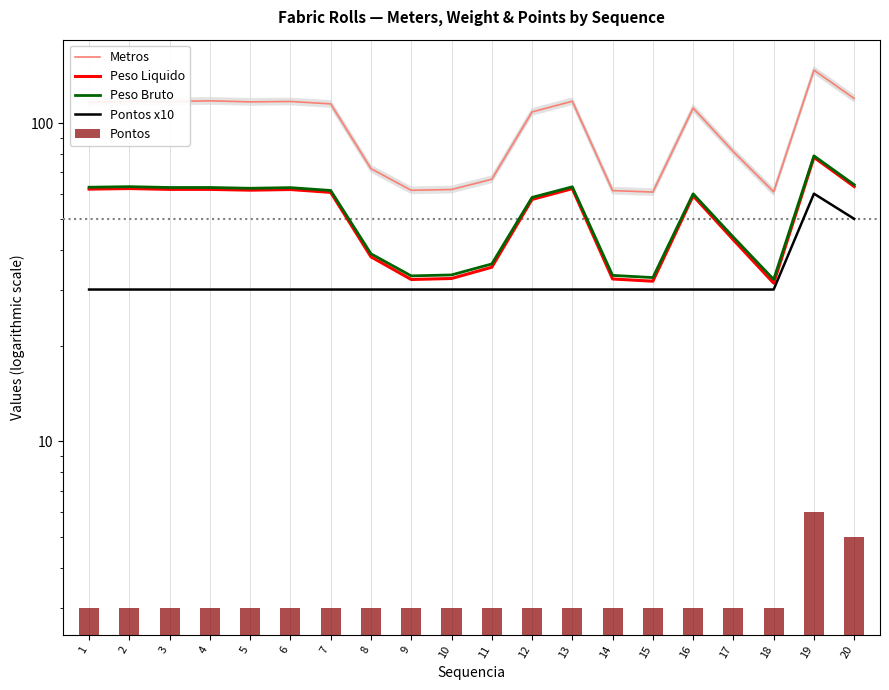

What is the average value of the Pontos x10 series?

32.5